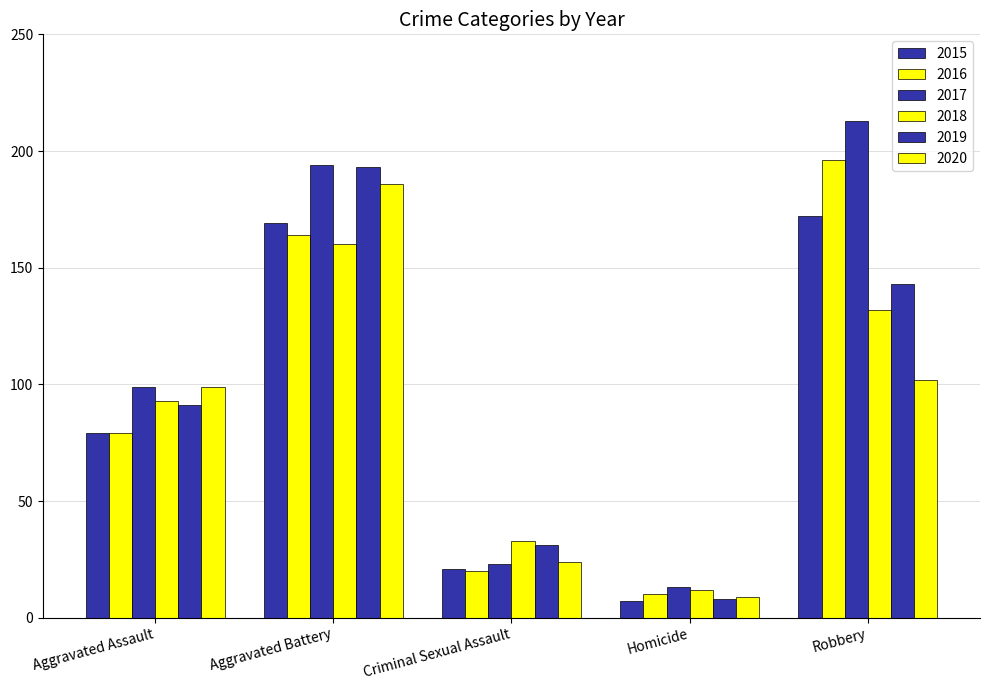

Reading left to right, transcribe all the data shown in this chart.

2015: 79	169	21	7	172
2016: 79	164	20	10	196
2017: 99	194	23	13	213
2018: 93	160	33	12	132
2019: 91	193	31	8	143
2020: 99	186	24	9	102